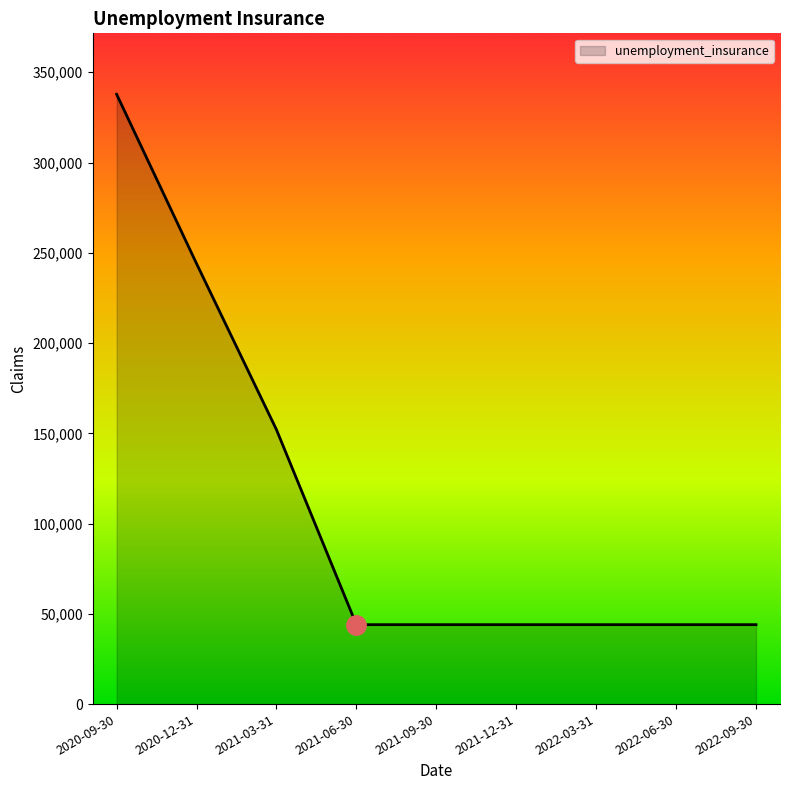

Reading right to left, what are all the values shown in this chart?

44000	44000	44000	44000	44000	44000	152000	244000	337800